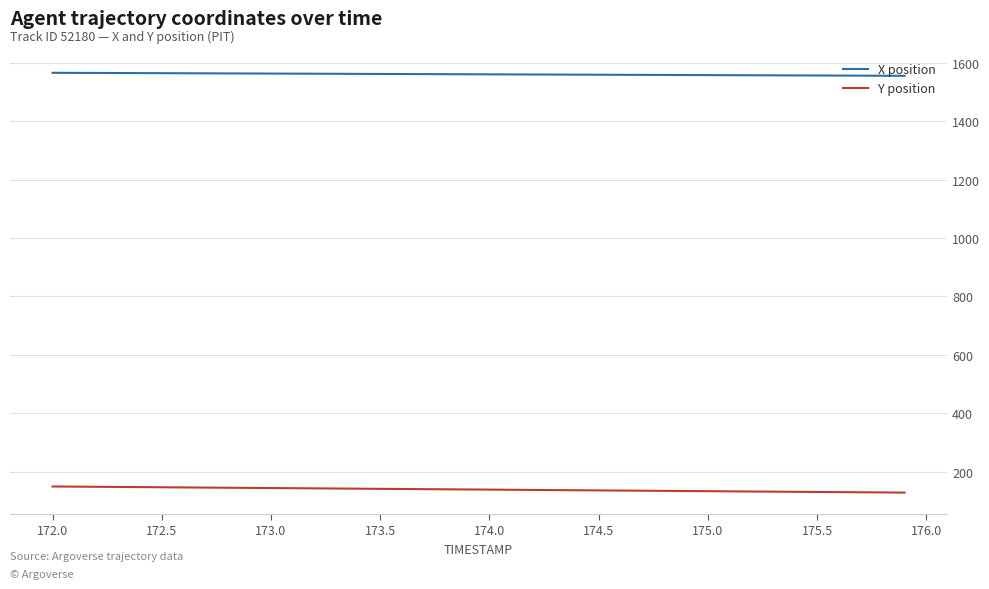

What is the minimum value for Y position?

129.1